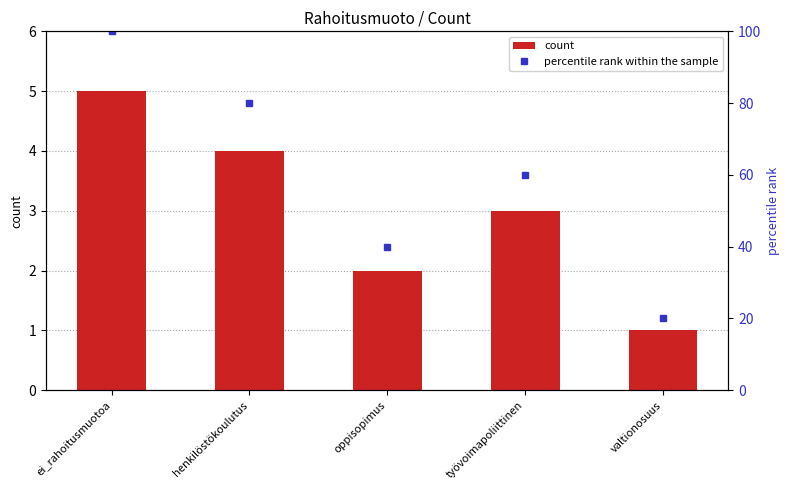

The value of percentile rank within the sample at valtionosuus is 28. True or false?

False